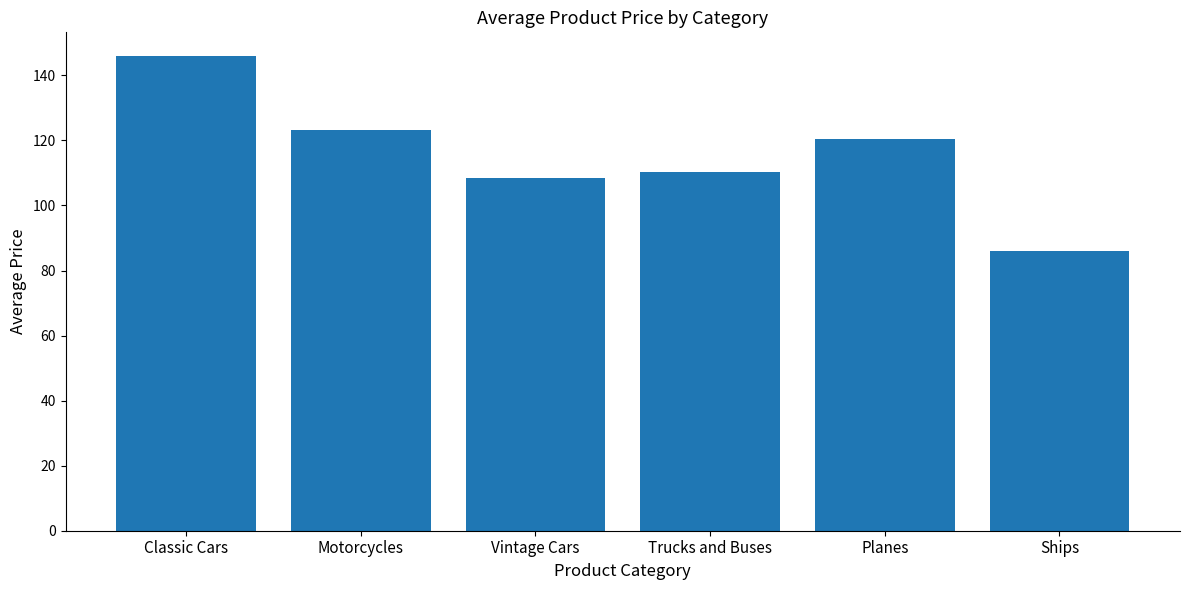

What is the ratio of the value at Planes to the value at Classic Cars?

0.8